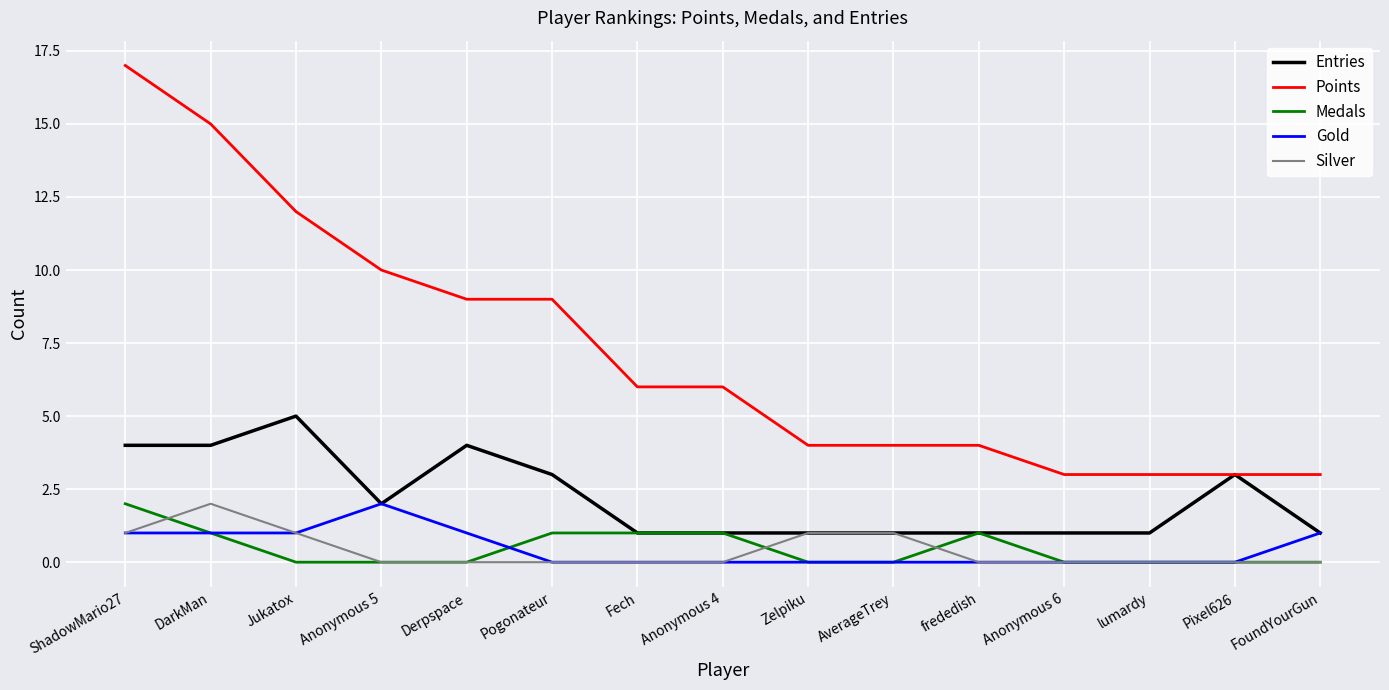

Which category has the highest value in the Medals series?

ShadowMario27